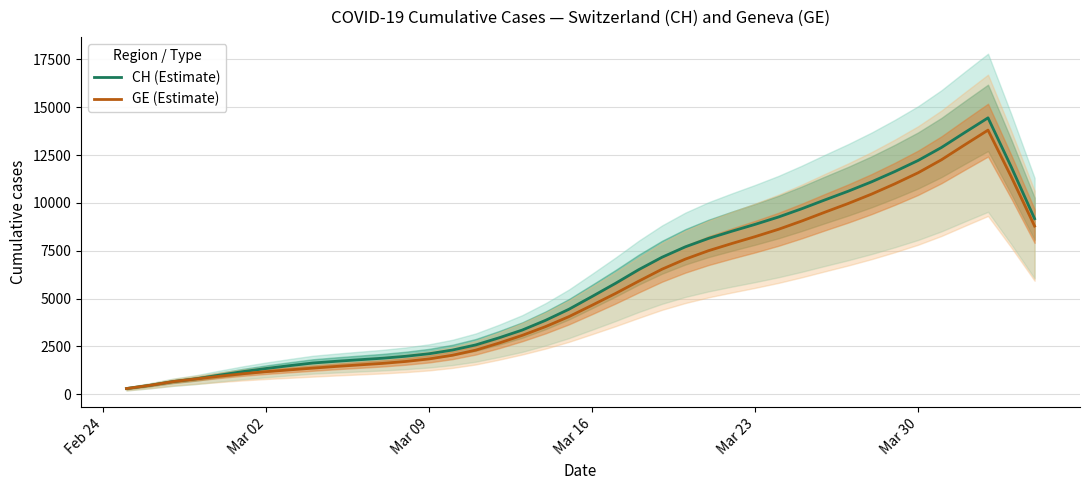

Which category has the lowest value across all series?

Feb 24